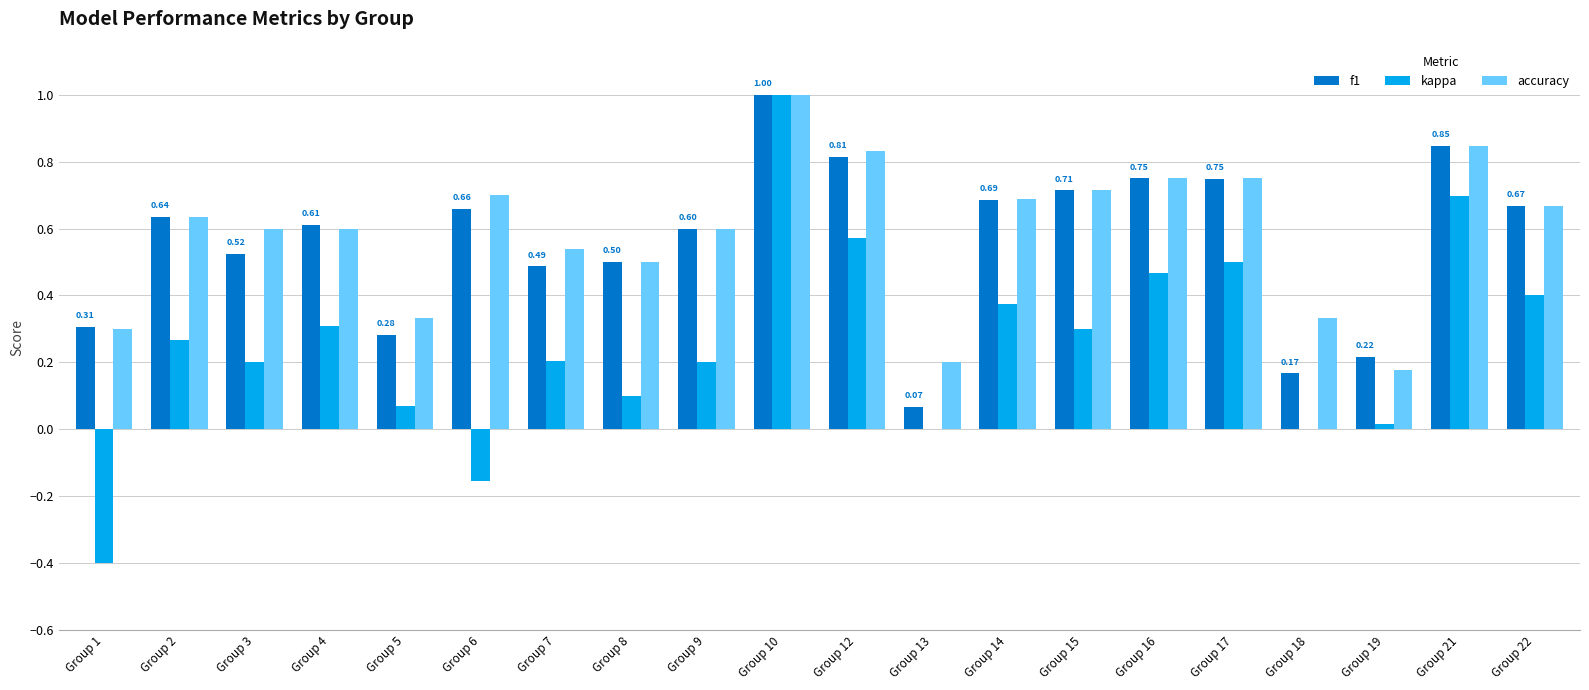

The kappa series shows 0.7 at Group 21. True or false?

True